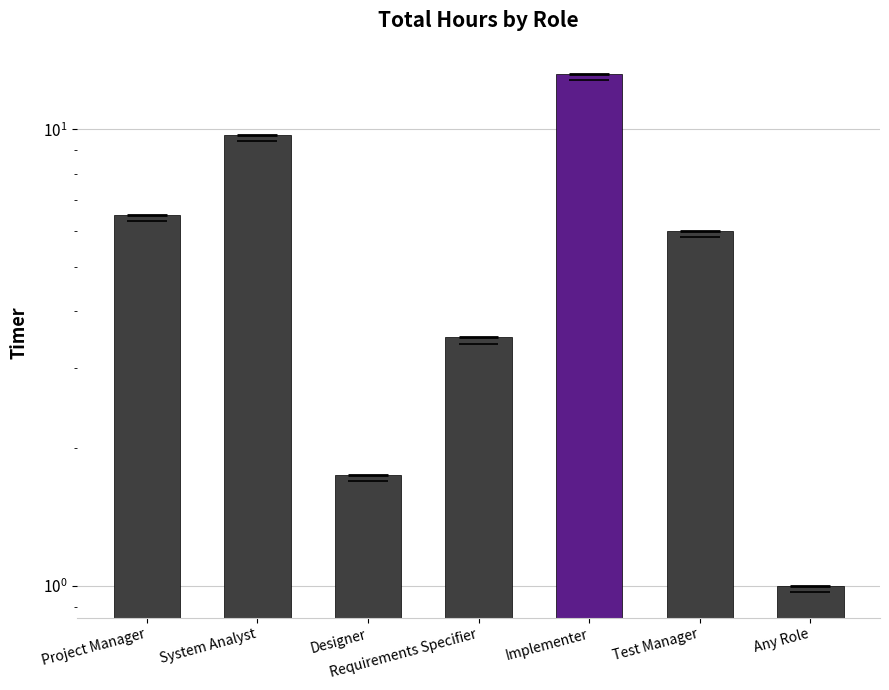

Rank the categories by value from lowest to highest.

Any Role, Designer, Requirements Specifier, Test Manager, Project Manager, System Analyst, Implementer